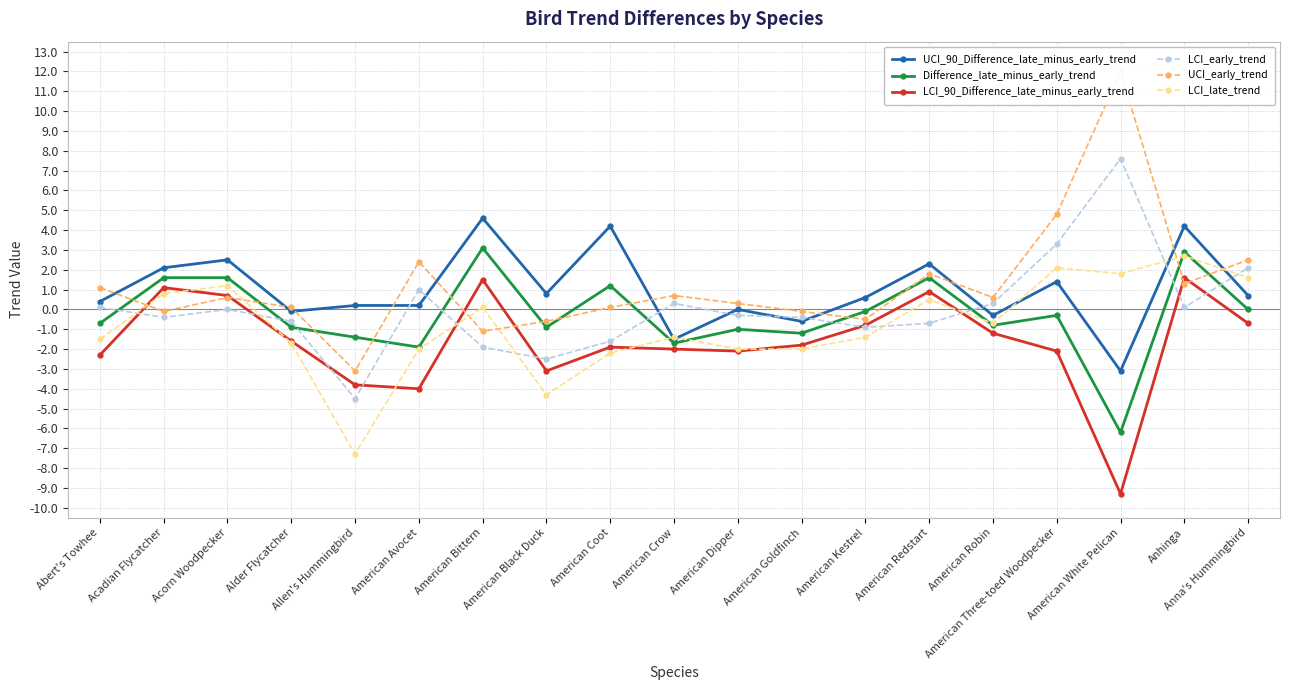

What is the total value across all series at Allen's Hummingbird?

-19.9